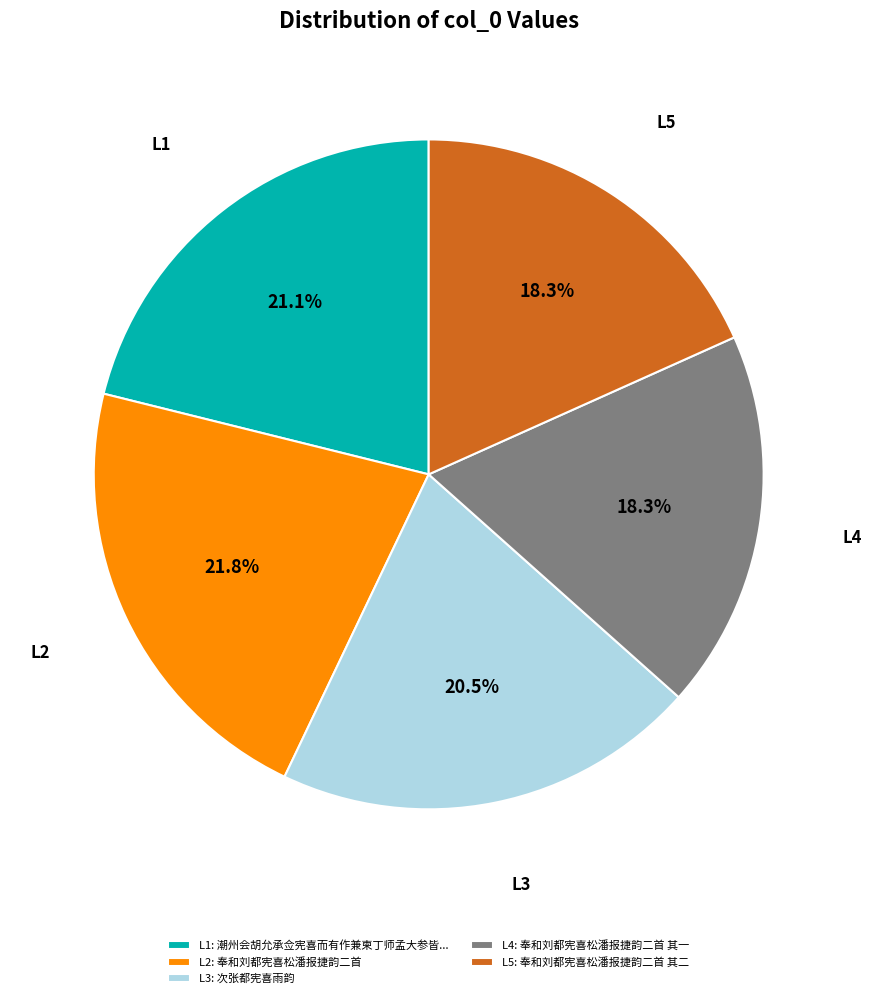

Does any single category account for the majority?

No